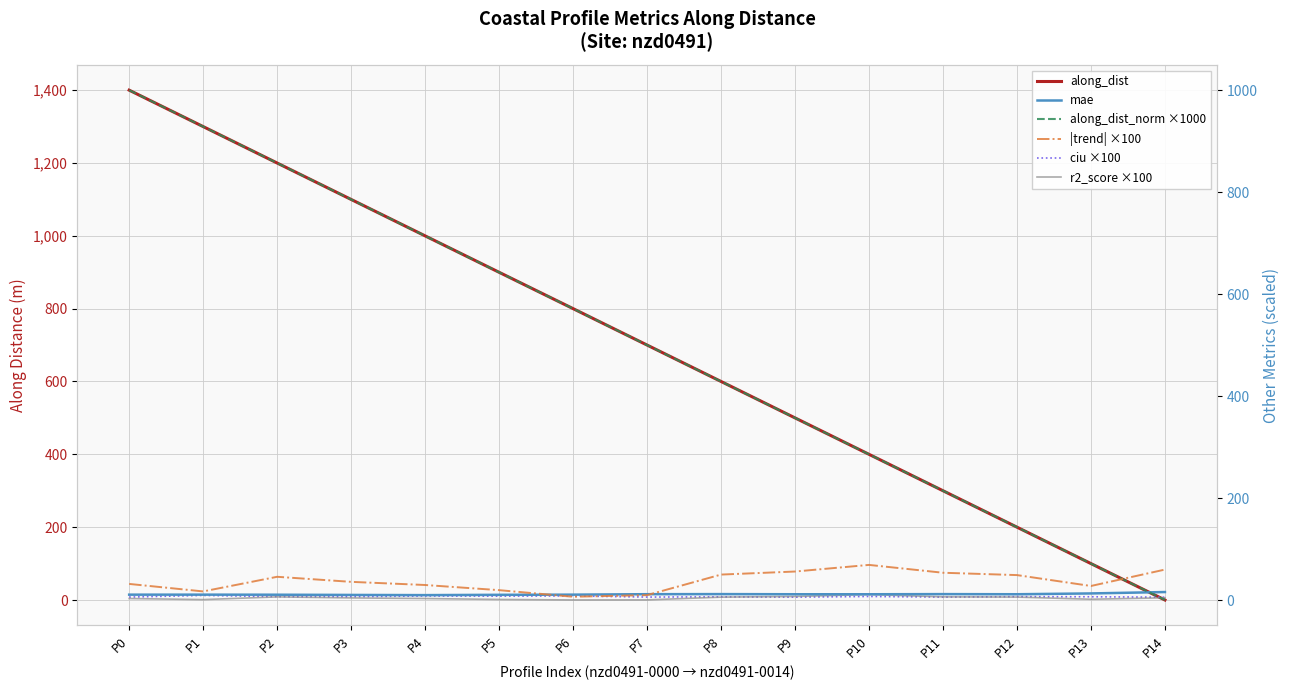

What is the greatest value displayed?

1399.7